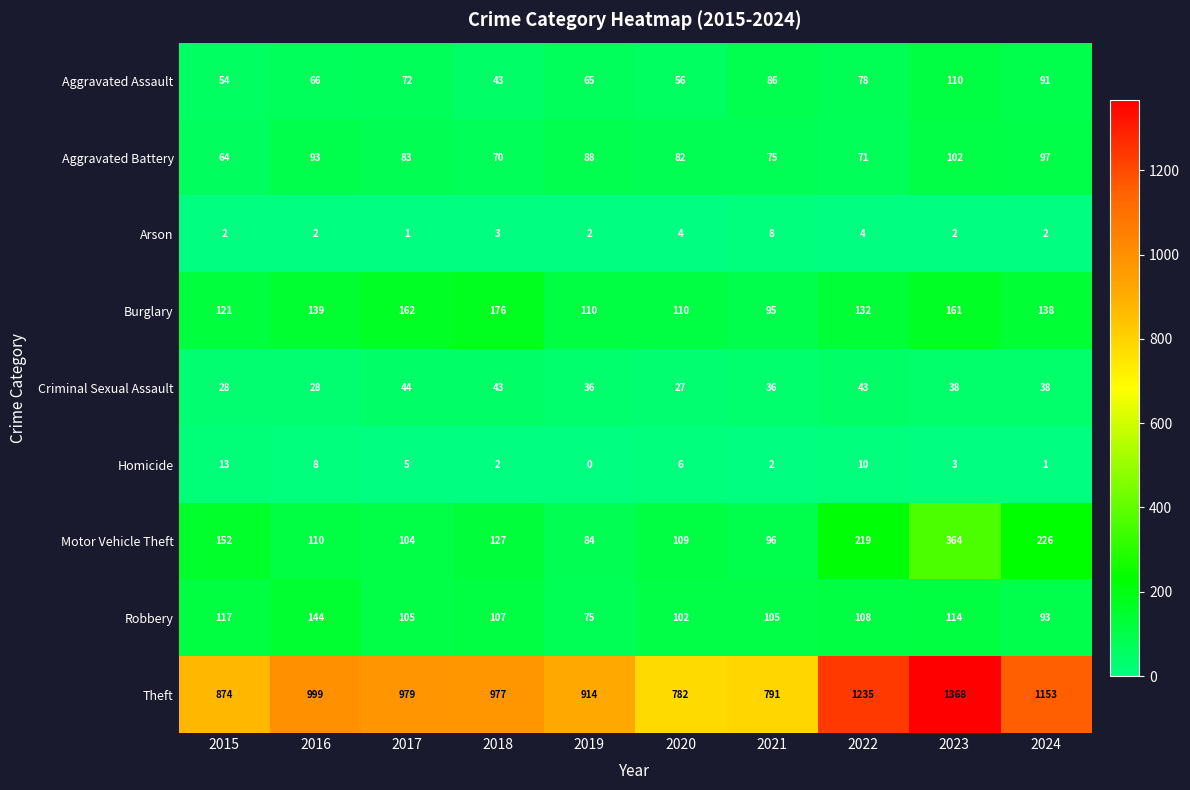

What is the total value across all series at 2018?

1548